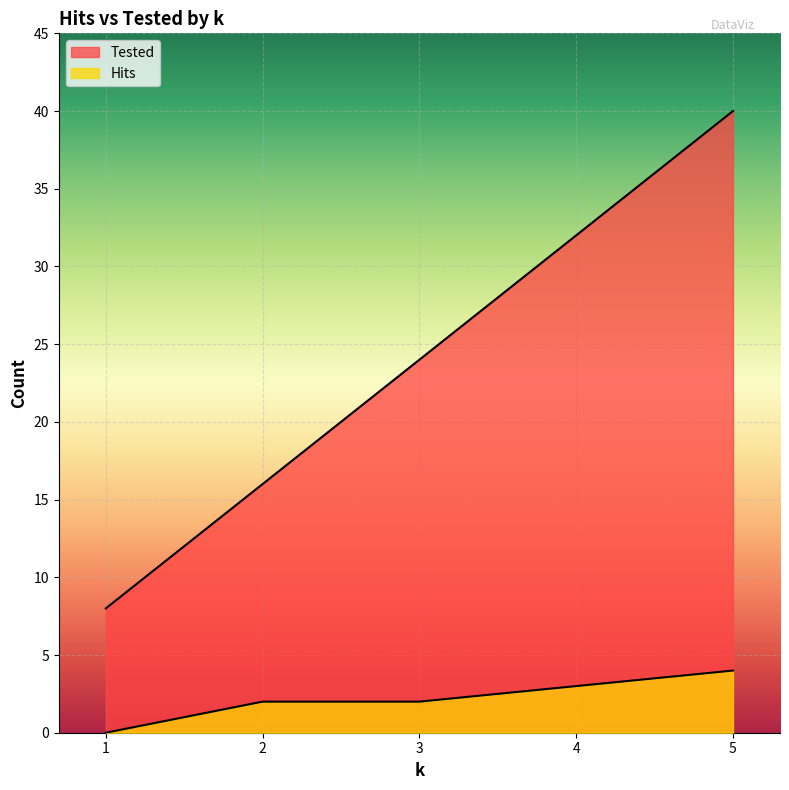

The value of Hits at 4 is 3. True or false?

True